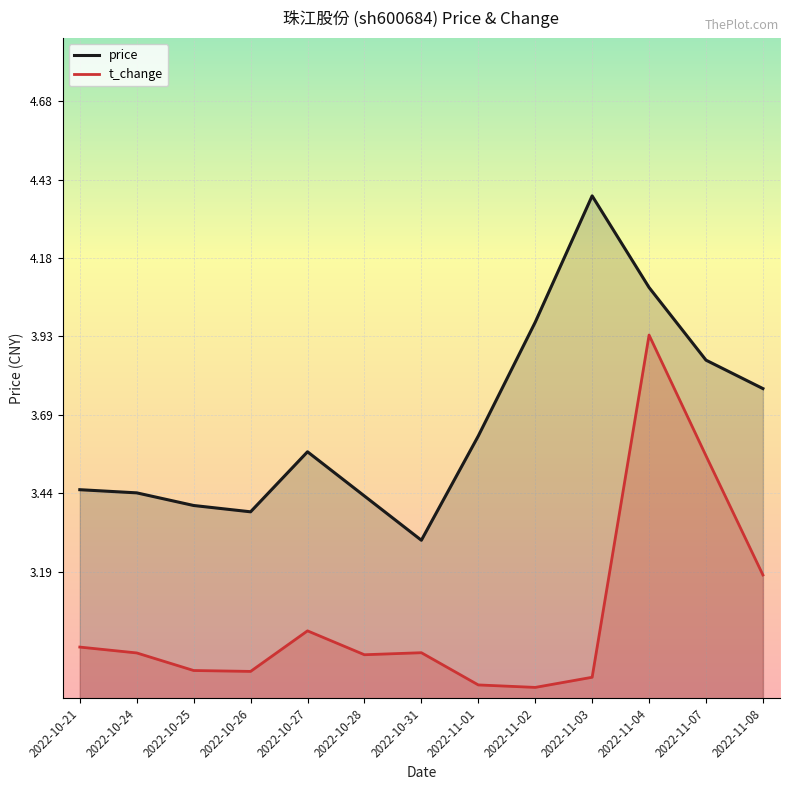

What is the spread (max minus min) of values at 2022-10-24?

0.5